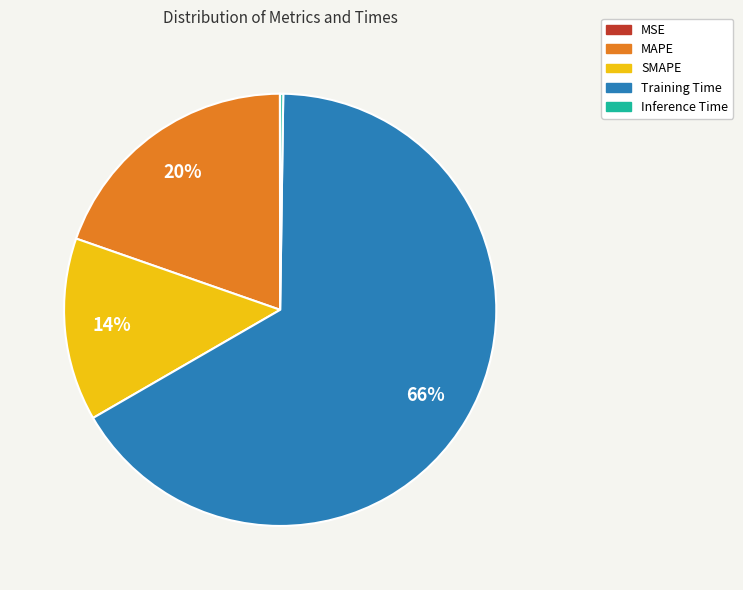

True or false: Training Time accounts for 60% of the total.

False